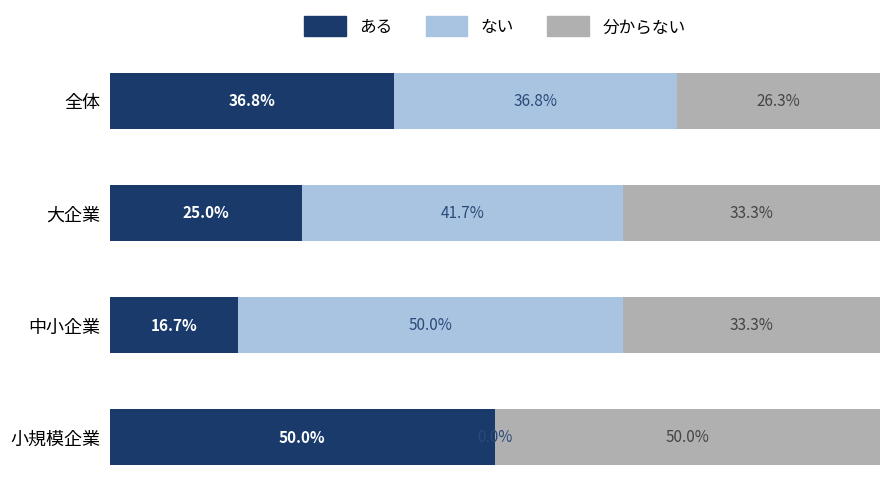

What are all the series names shown in the legend?

ある, ない, 分からない